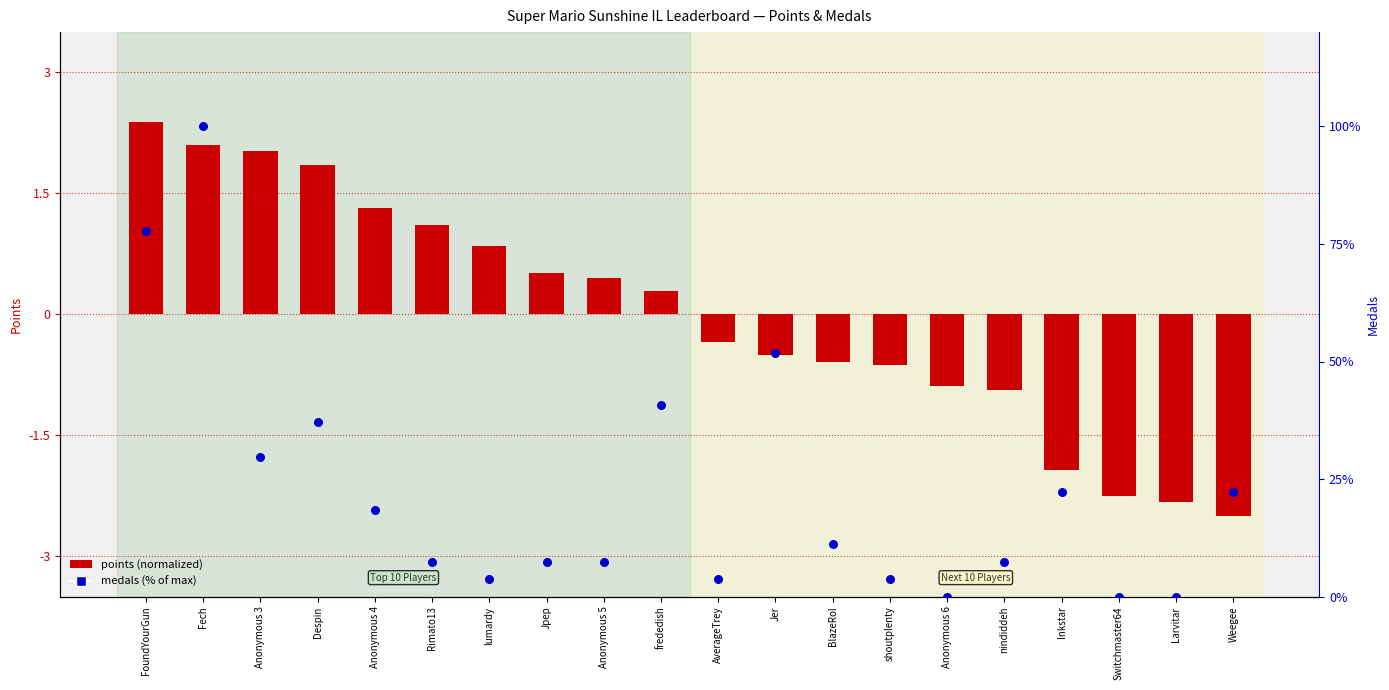

What are all the series names shown in the legend?

points (normalized), medals (% of max)